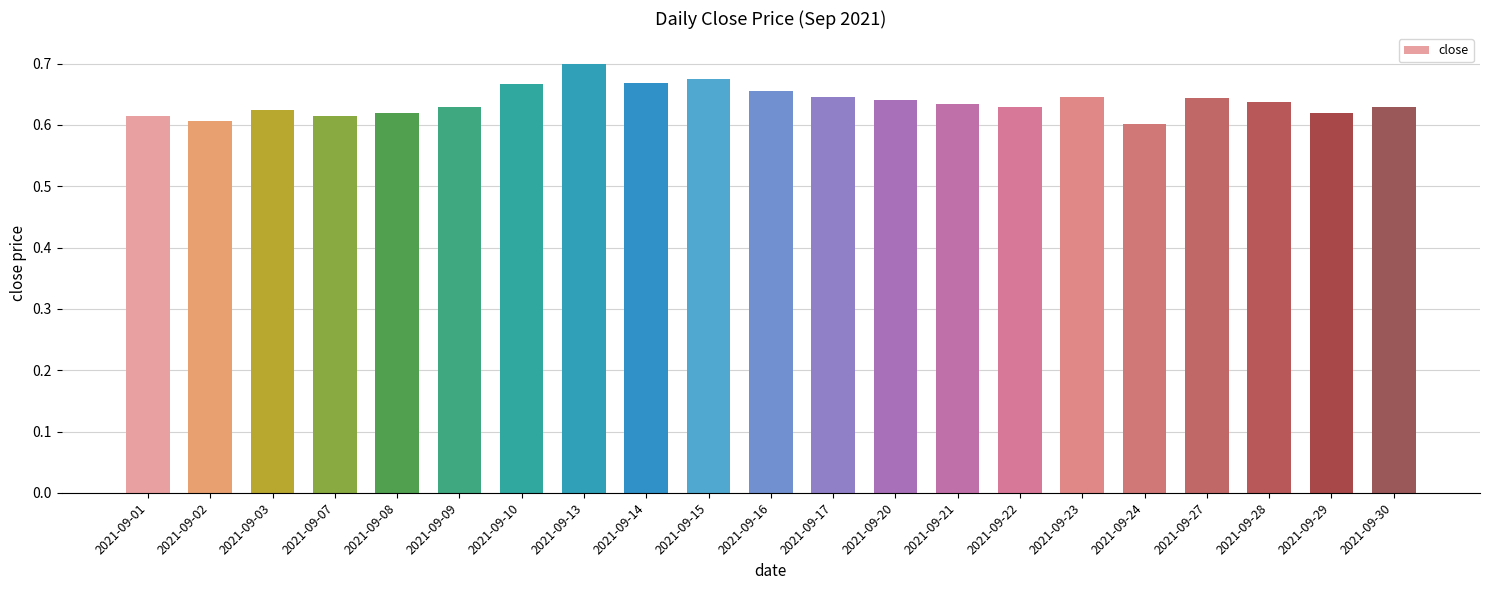

At which category does the chart reach its peak across all series?

2021-09-13